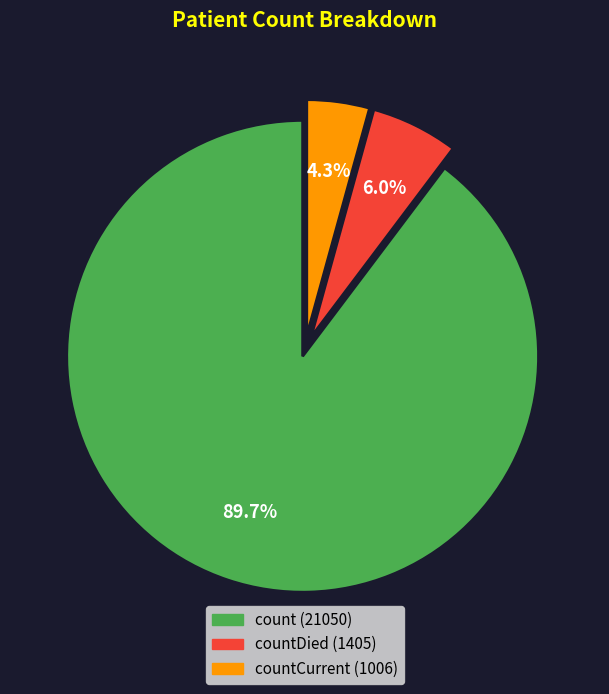

Does any single category account for the majority?

Yes